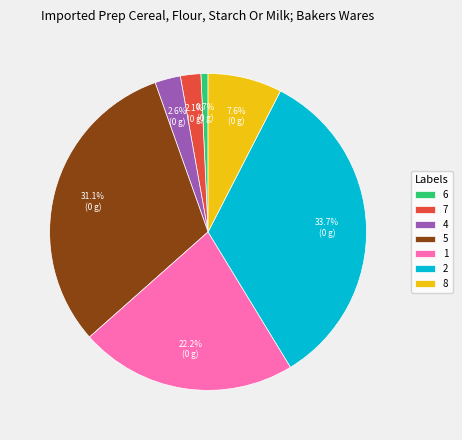

Which slice is the smallest?

6